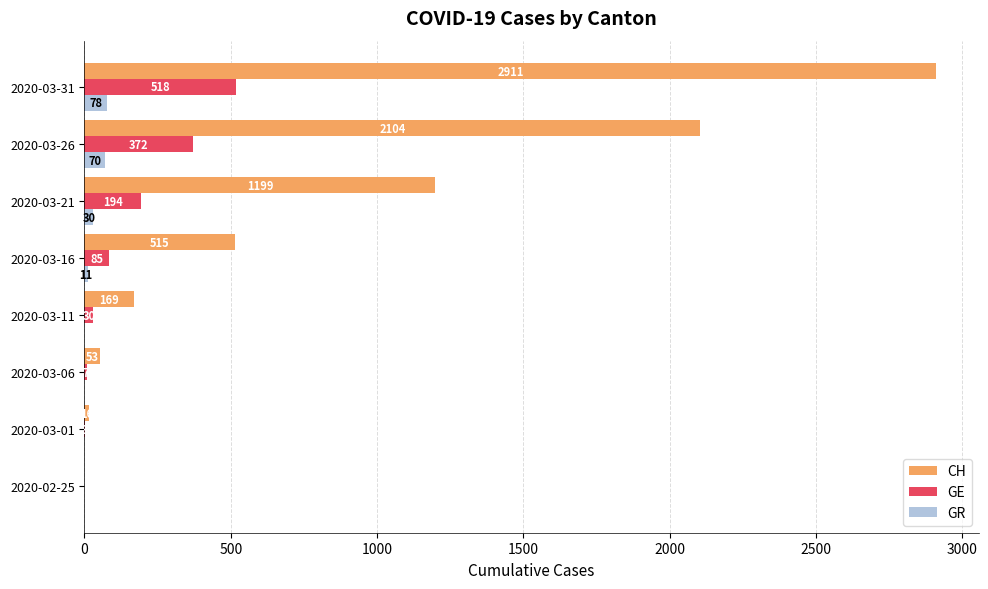

Where is GE nearest to the value 259?

2020-03-21